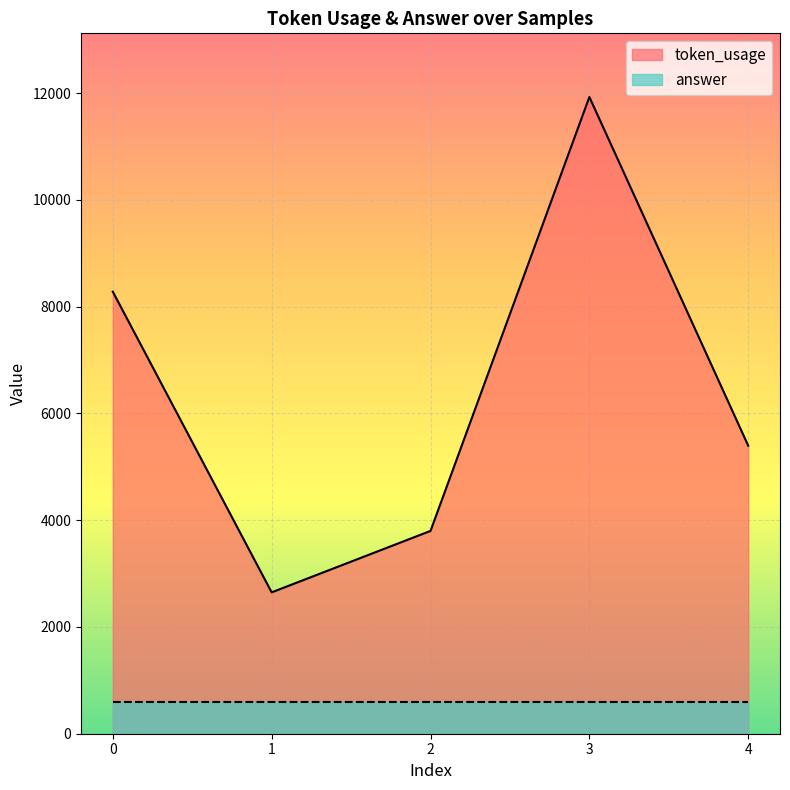

Reading left to right, transcribe all the data shown in this chart.

8280	2648	3799	11927	5395